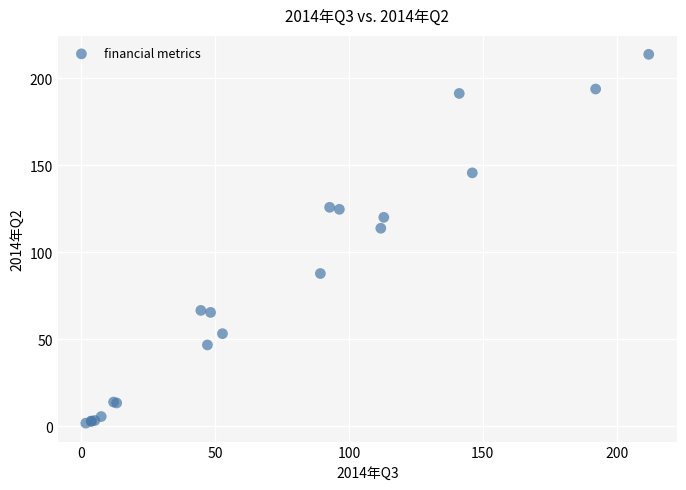

What Y value in the scatter plot is closest to 107?

113.9